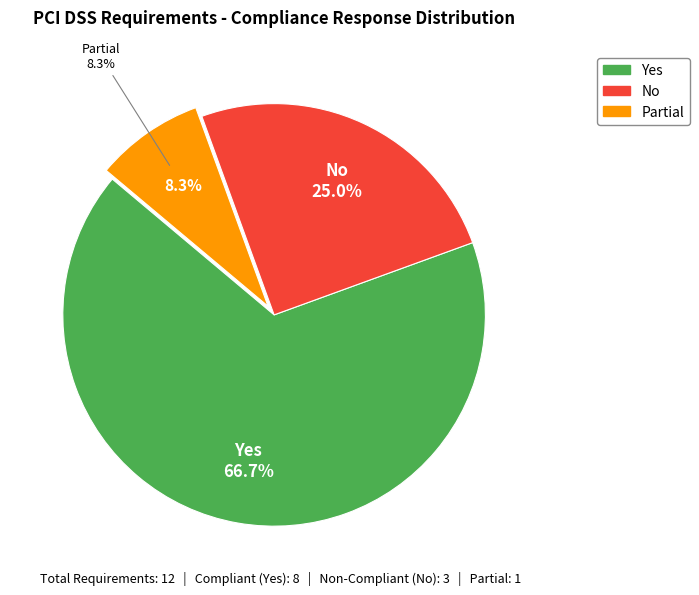

To the nearest percent, what portion does Partial represent?

8%